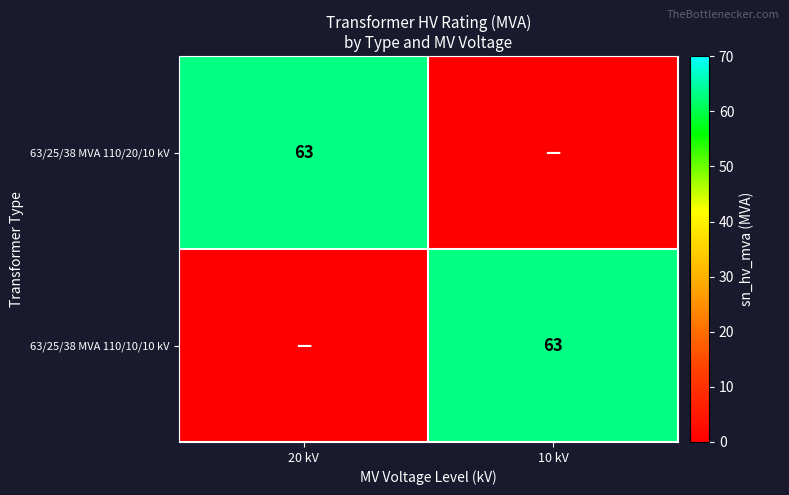

Is it true that 63/25/38 MVA 110/20/10 kV equals 39 at 20 kV?

False